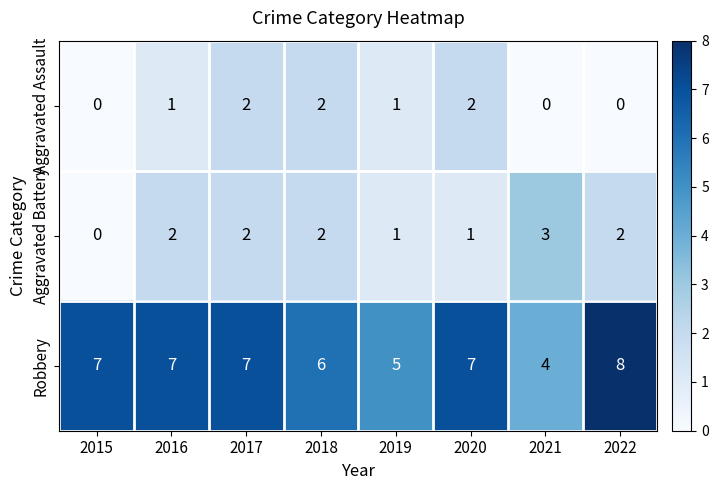

At which category is the sum across all series the highest?

2017